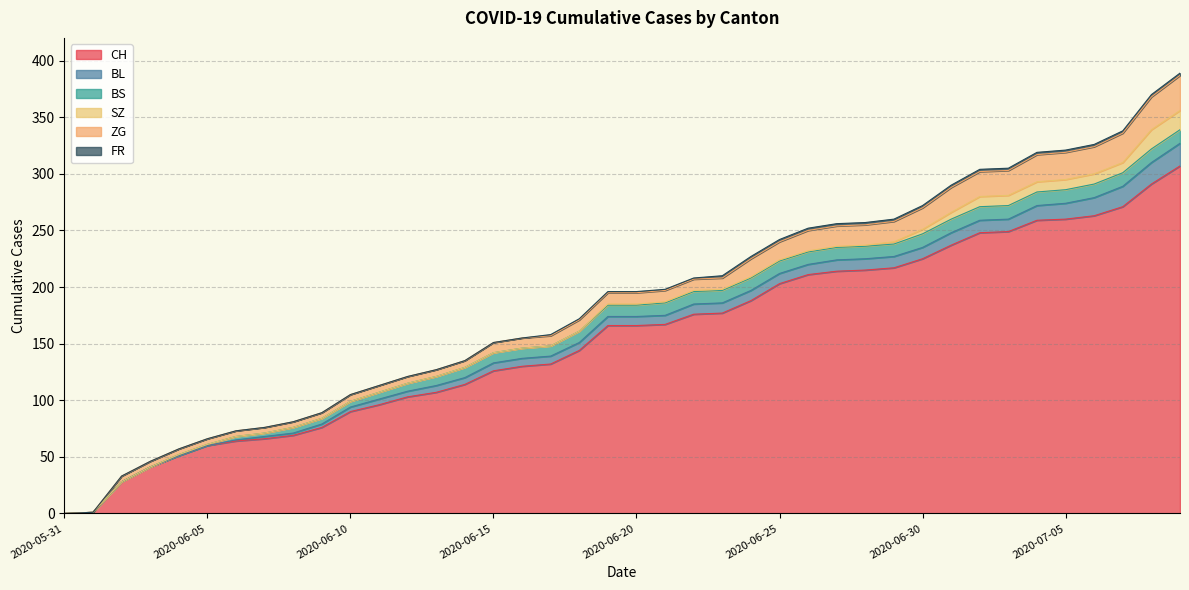

What is the label of the 20th point from the left?

2020-06-19